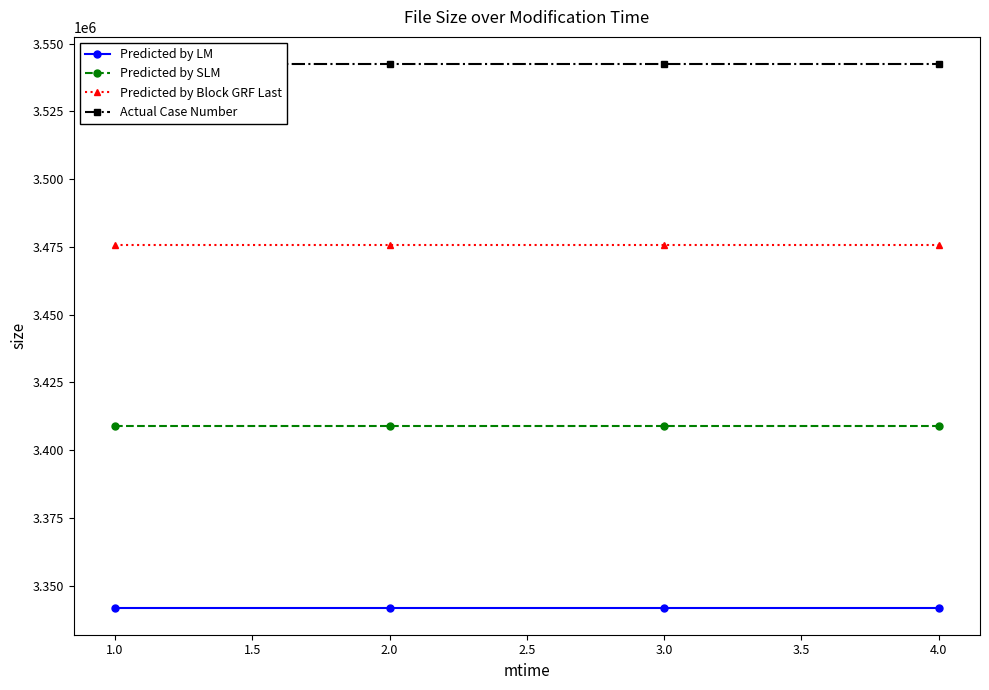

True or false: Predicted by SLM and Predicted by LM cross at least once.

False